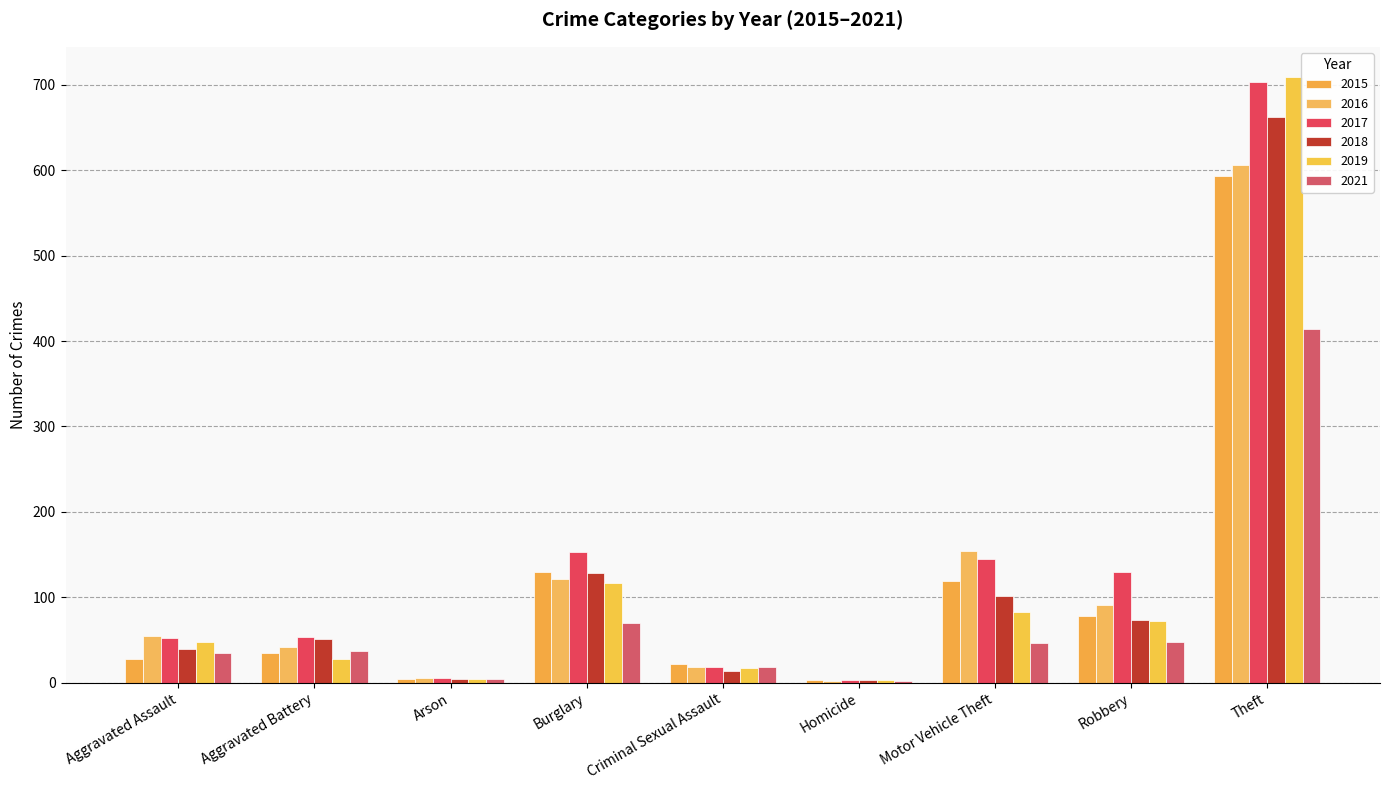

Rank the series at Motor Vehicle Theft from lowest to highest value.

2021, 2019, 2018, 2015, 2017, 2016